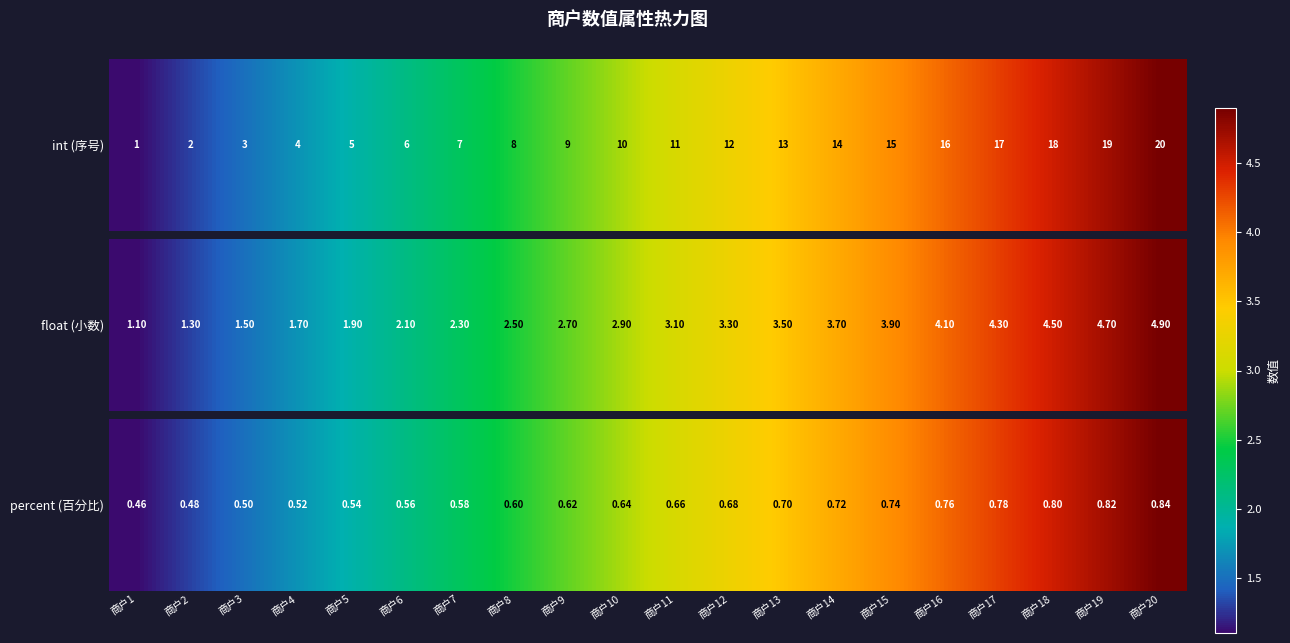

Which has a higher value, 商户20 or 商户13?

商户20